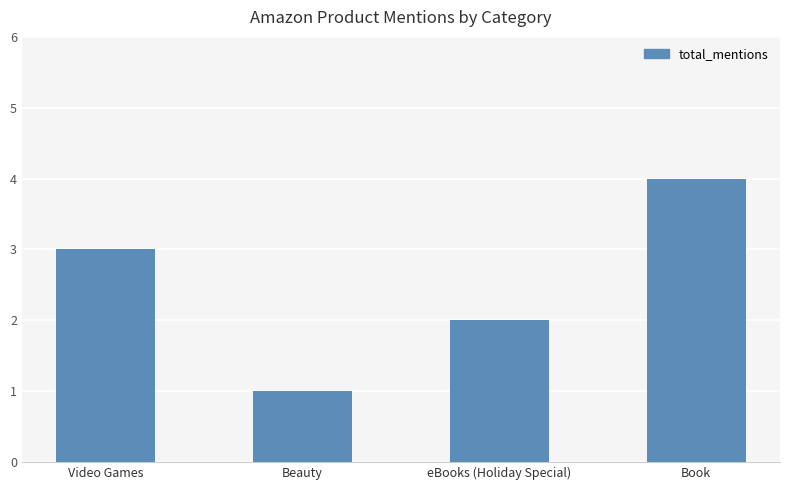

Rank the categories by value from highest to lowest.

Book, Video Games, eBooks (Holiday Special), Beauty